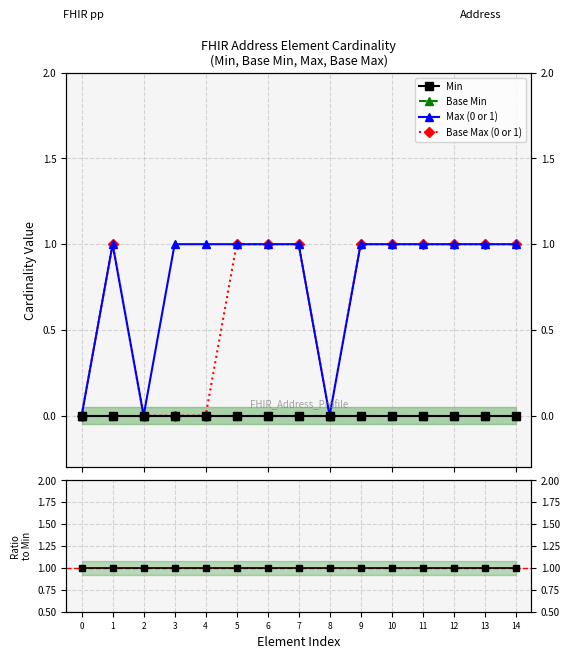

Reading left to right, extract all data points from this chart.

Min: 0	0	0	0	0	0	0	0	0	0	0	0	0	0	0
Base Min: 0	0	0	0	0	0	0	0	0	0	0	0	0	0	0
Max (0 or 1): 0	1	0	1	1	1	1	1	0	1	1	1	1	1	1
Base Max (0 or 1): 0	1	0	0	0	1	1	1	0	1	1	1	1	1	1
Base Min / Min: 1	1	1	1	1	1	1	1	1	1	1	1	1	1	1